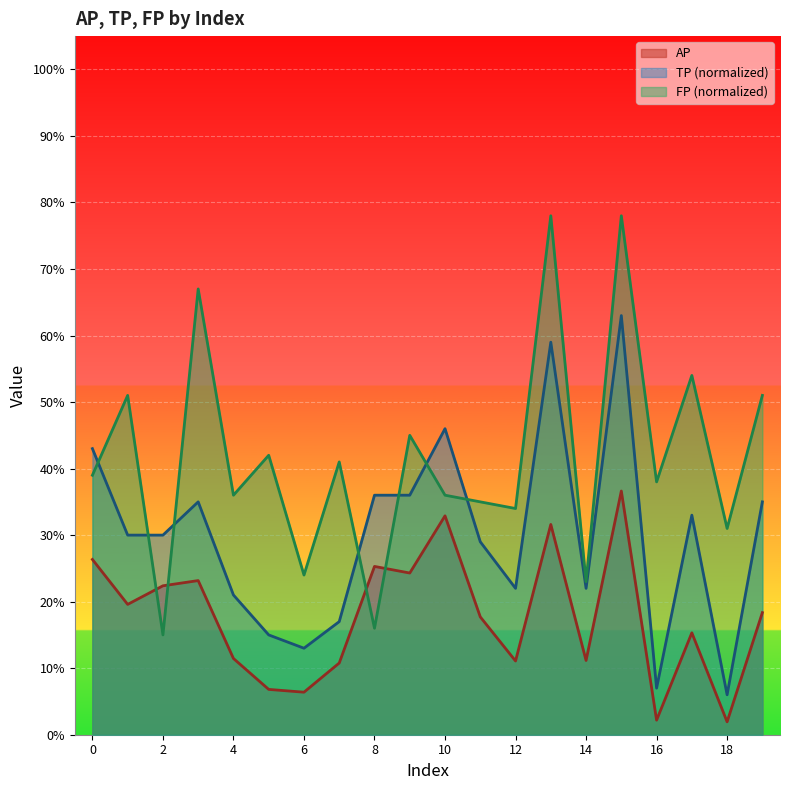

Which has a higher value, 6 or 18?

6